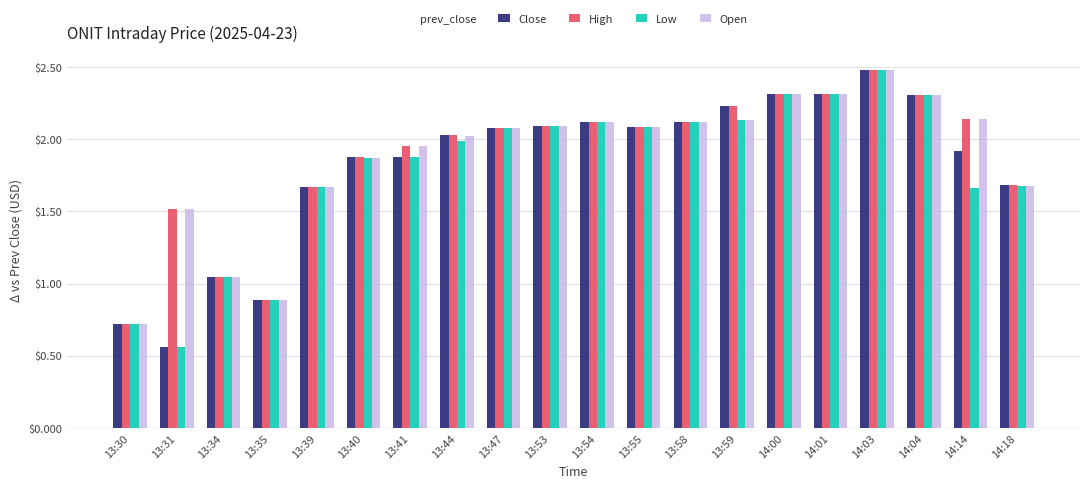

How many bars are there in total?

80